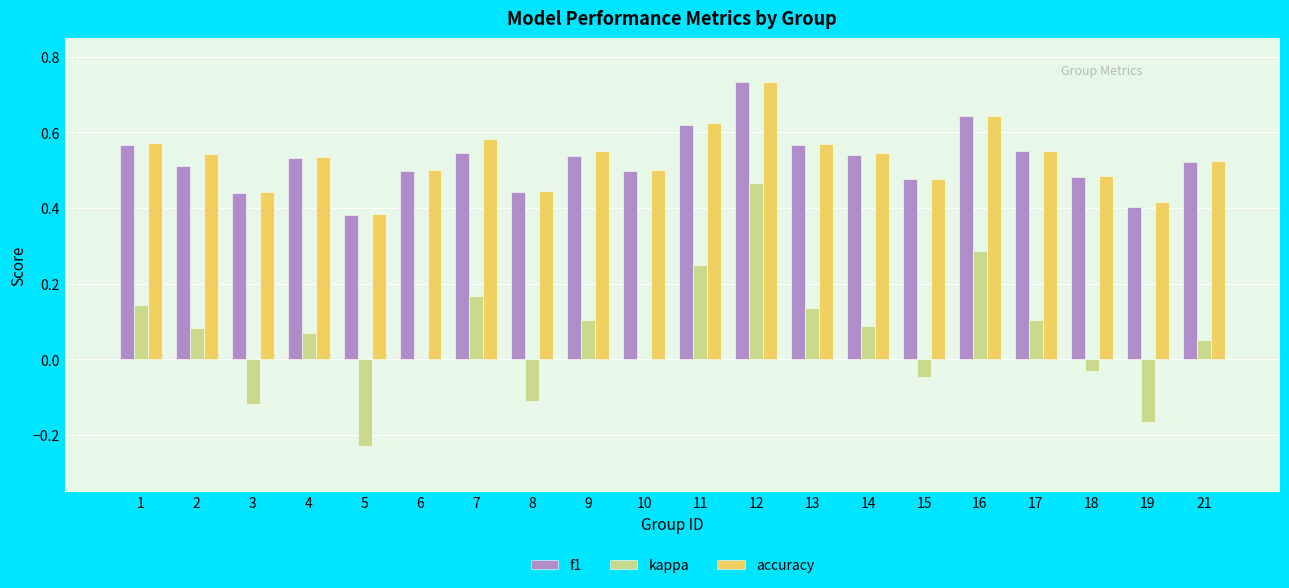

Which label corresponds to the largest value in the chart?

12